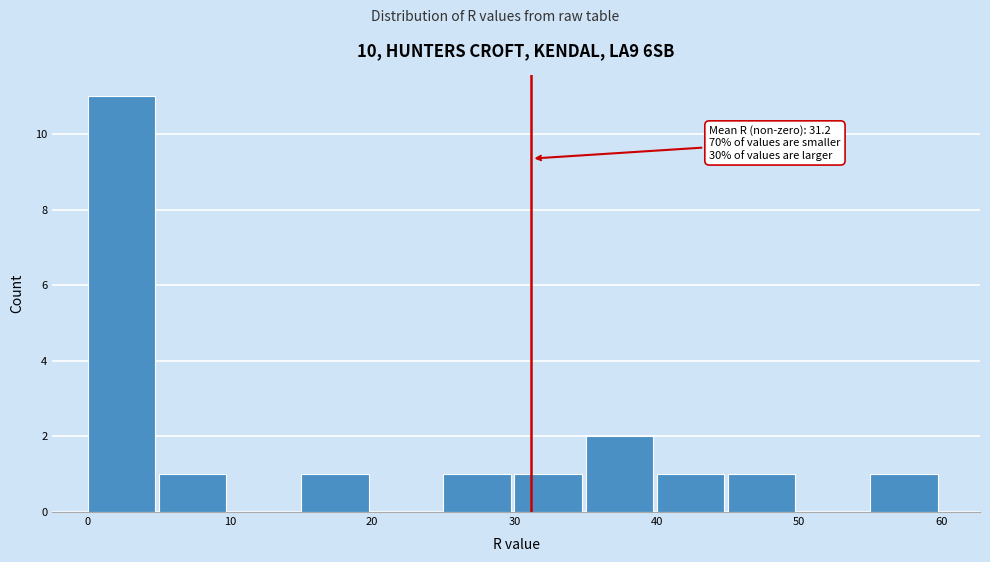

Which range on the x-axis has the tallest bar?

0 to 5